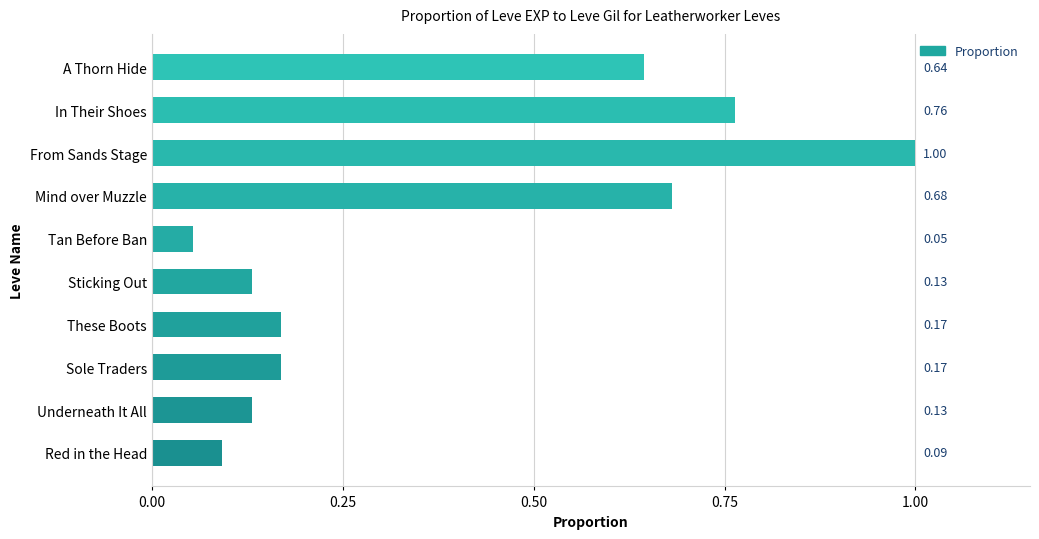

What is the maximum value shown in the chart?

1.0